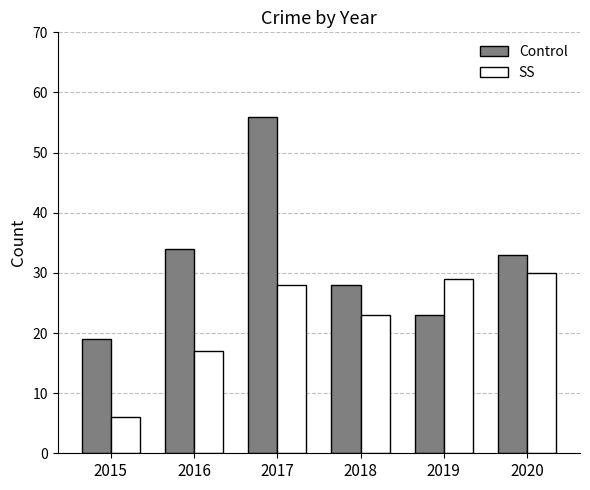

How many bars are there in total?

12